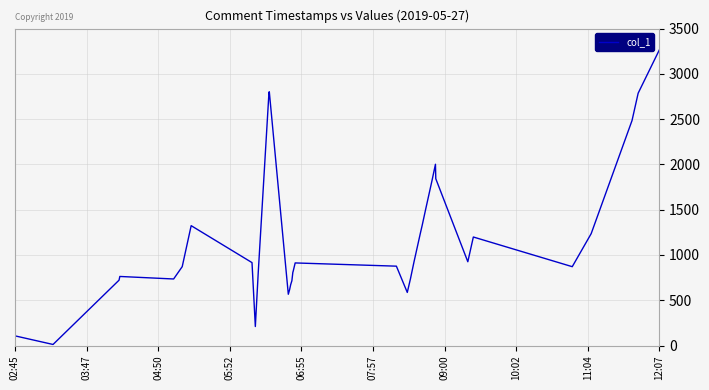

What is the greatest value displayed?

3263.4